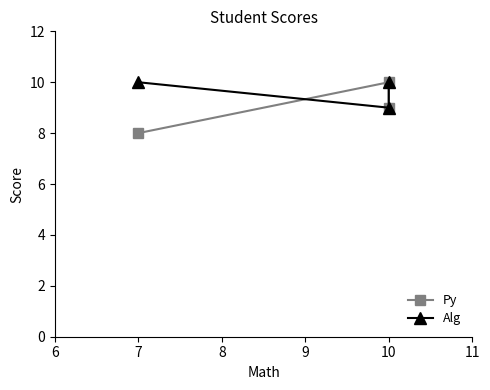

What value does the Alg series have at 10?

10